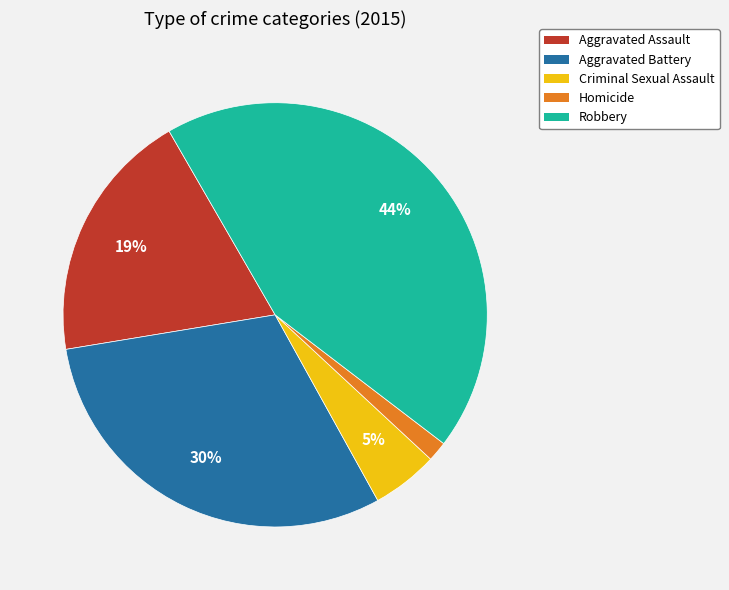

How many segments does this pie chart have?

5